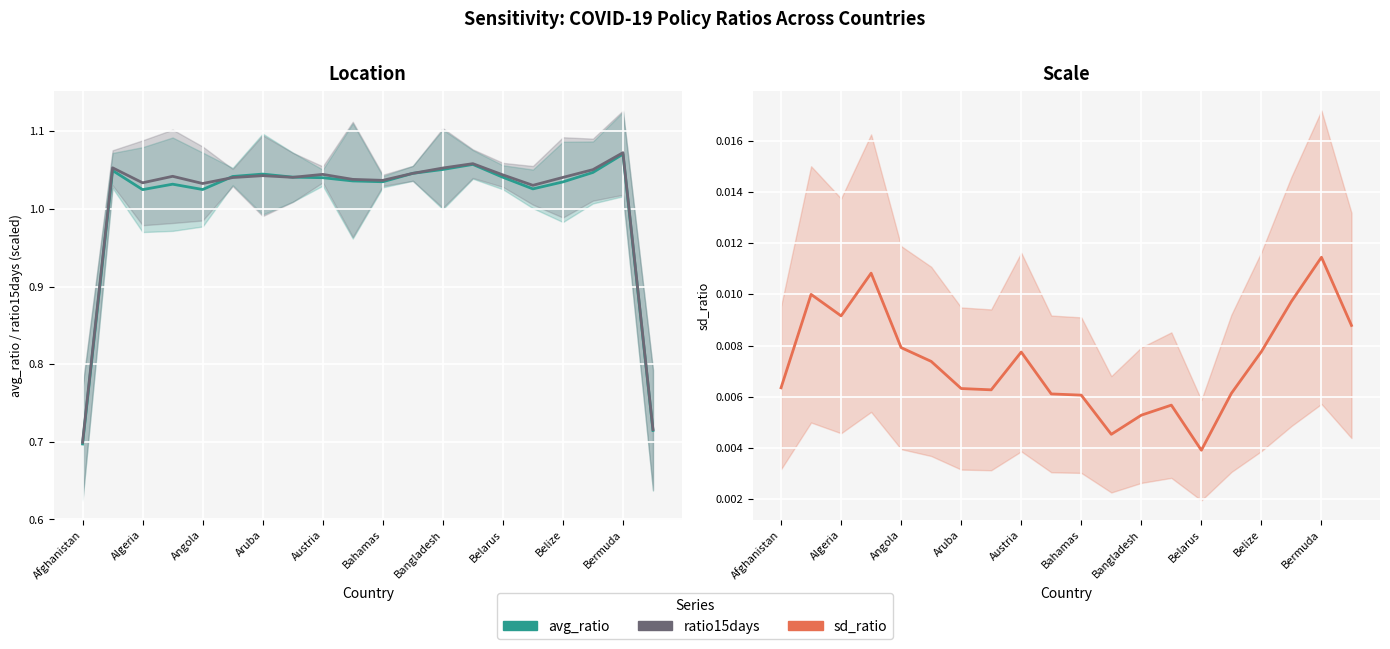

Reading right to left, extract all data points from this chart.

avg_ratio: 0.7	1.1	1.0	1.0	1.0	1.0	1.1	1.1	1.0	1.0	1.0	1.0	1.0	1.0	1.0	1.0	1.0	1.0	1.0	0.7
ratio15days: 0.7	1.1	1.1	1.0	1.0	1.0	1.1	1.1	1.0	1.0	1.0	1.0	1.0	1.0	1.0	1.0	1.0	1.0	1.1	0.7
sd_ratio: 0.0	0.0	0.0	0.0	0.0	0.0	0.0	0.0	0.0	0.0	0.0	0.0	0.0	0.0	0.0	0.0	0.0	0.0	0.0	0.0